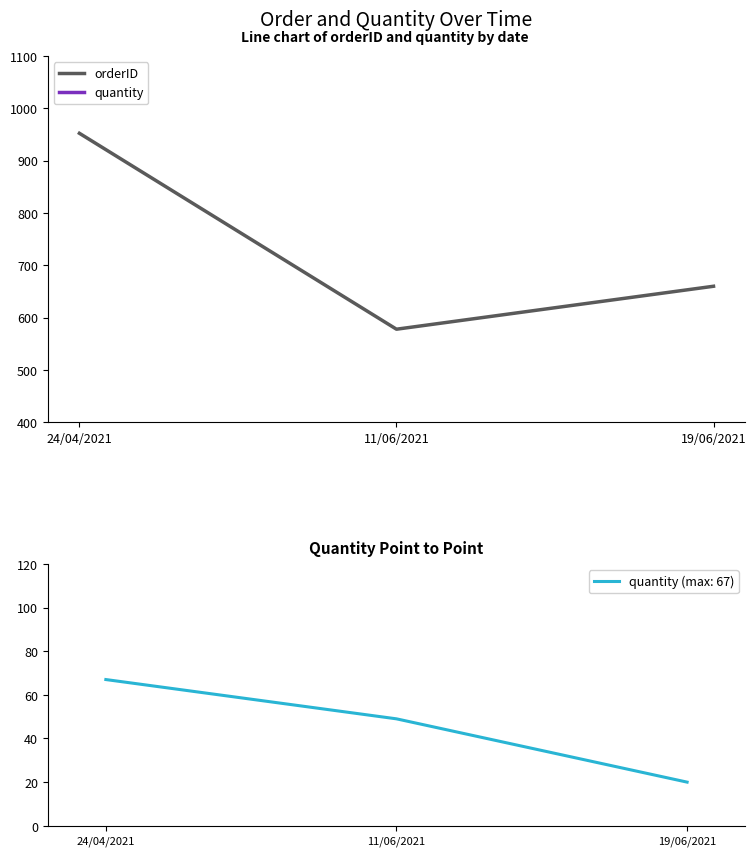

Which series has the widest spread of values?

orderID